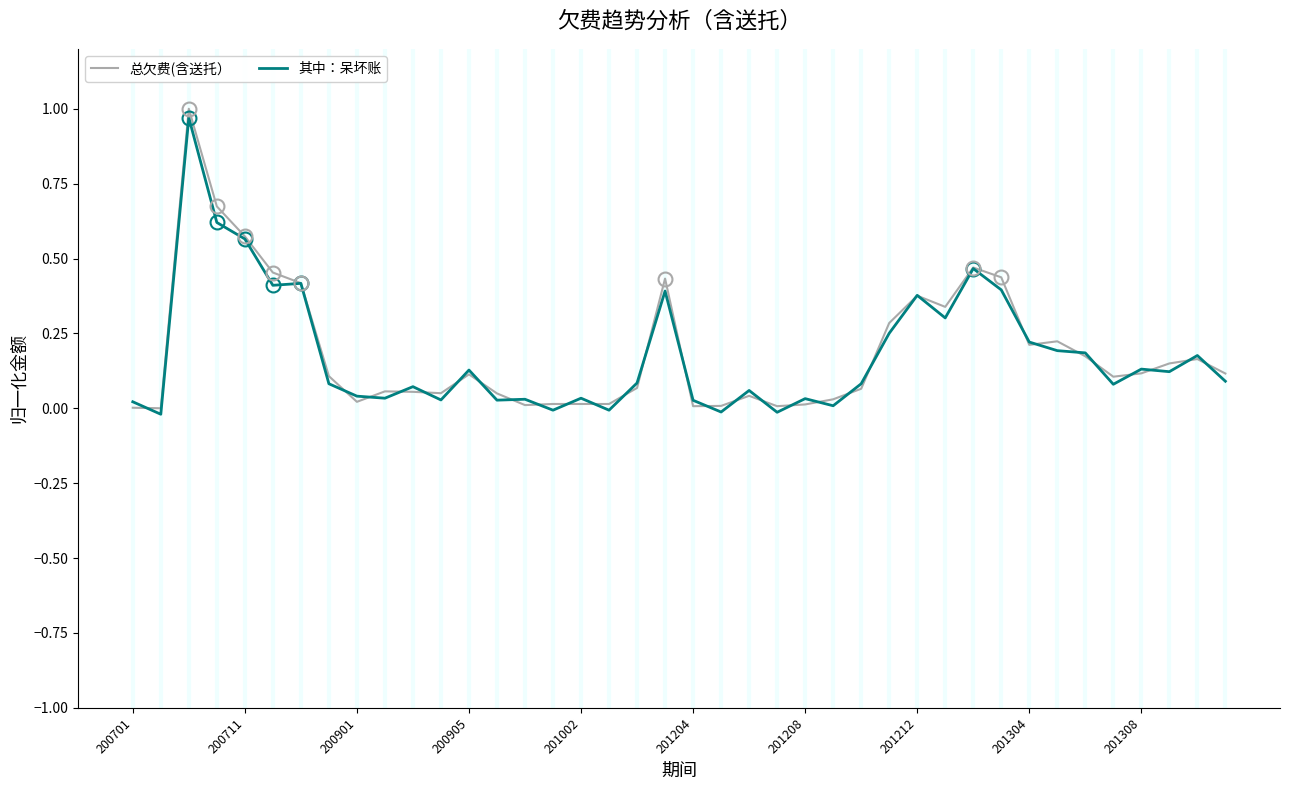

Which series has the widest spread of values?

总欠费(含送托）